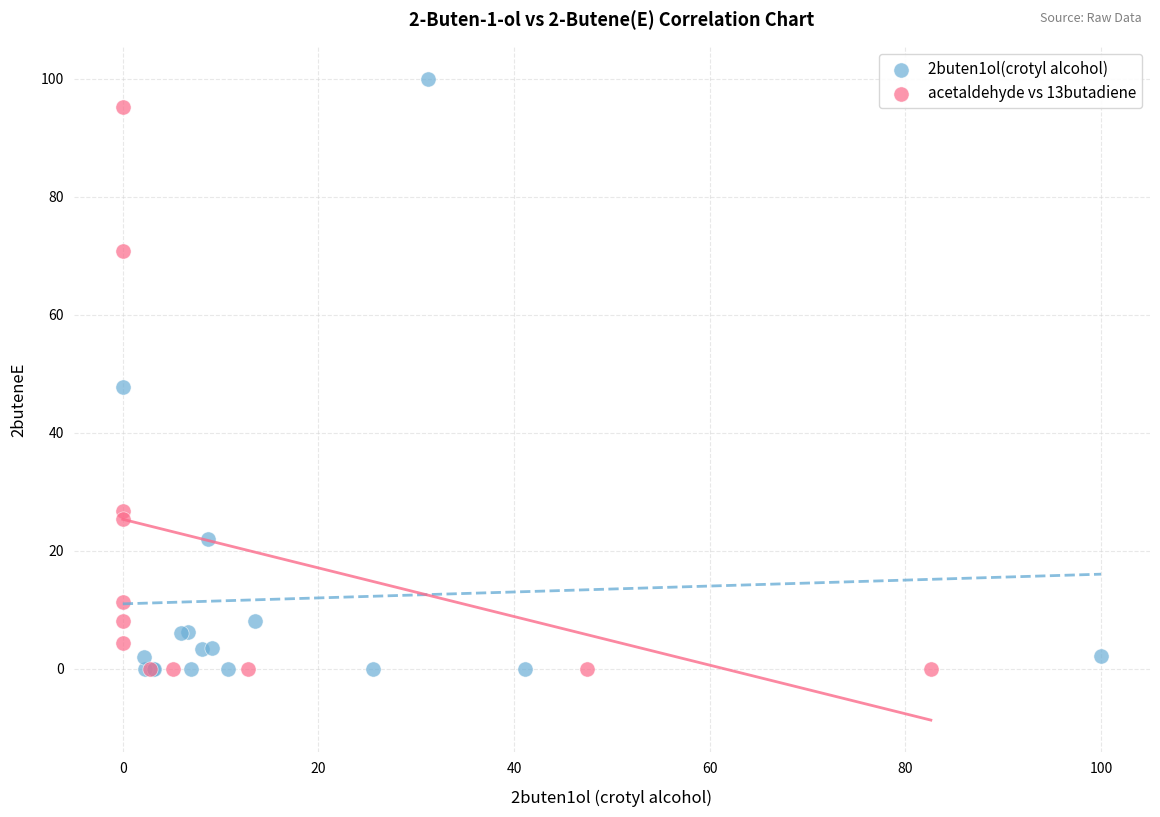

Which series has the largest Y range (max minus min)?

2buten1ol(crotyl alcohol)